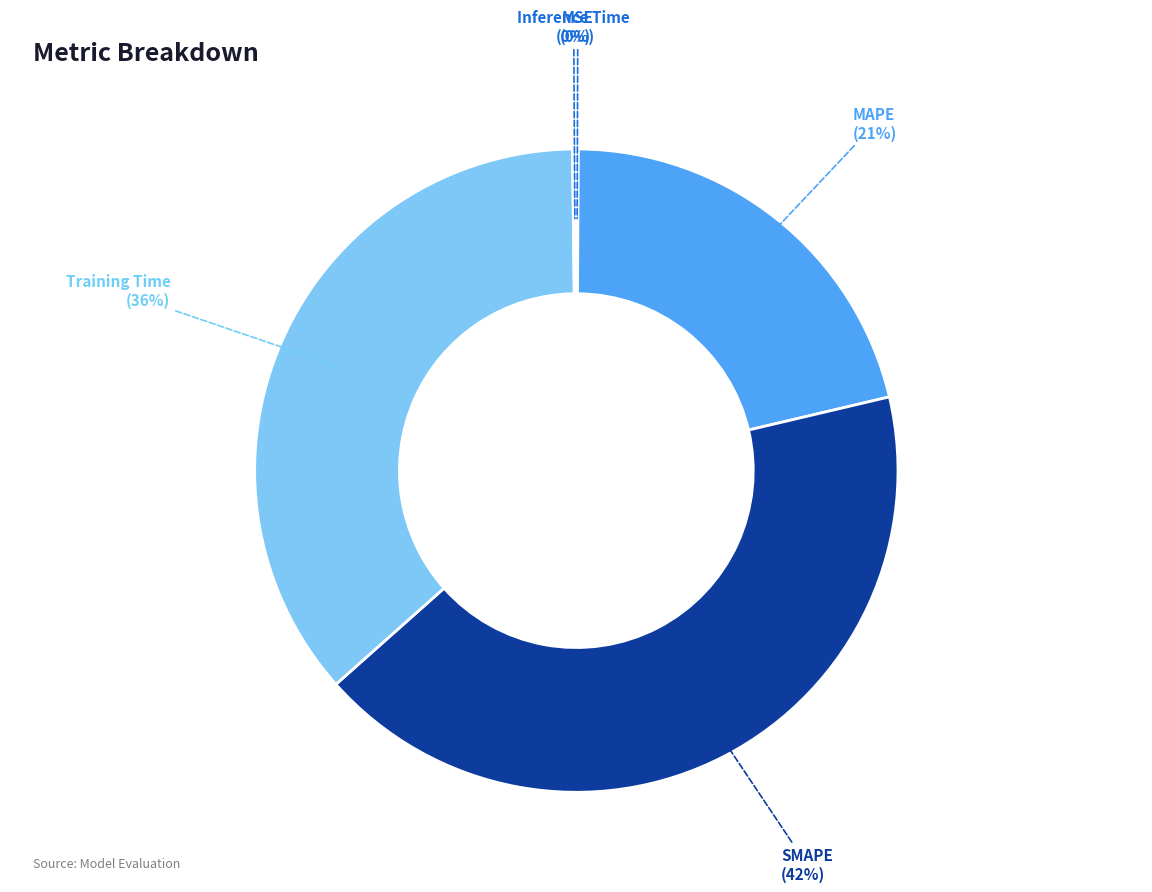

To the nearest percent, what is the average slice percentage?

20%